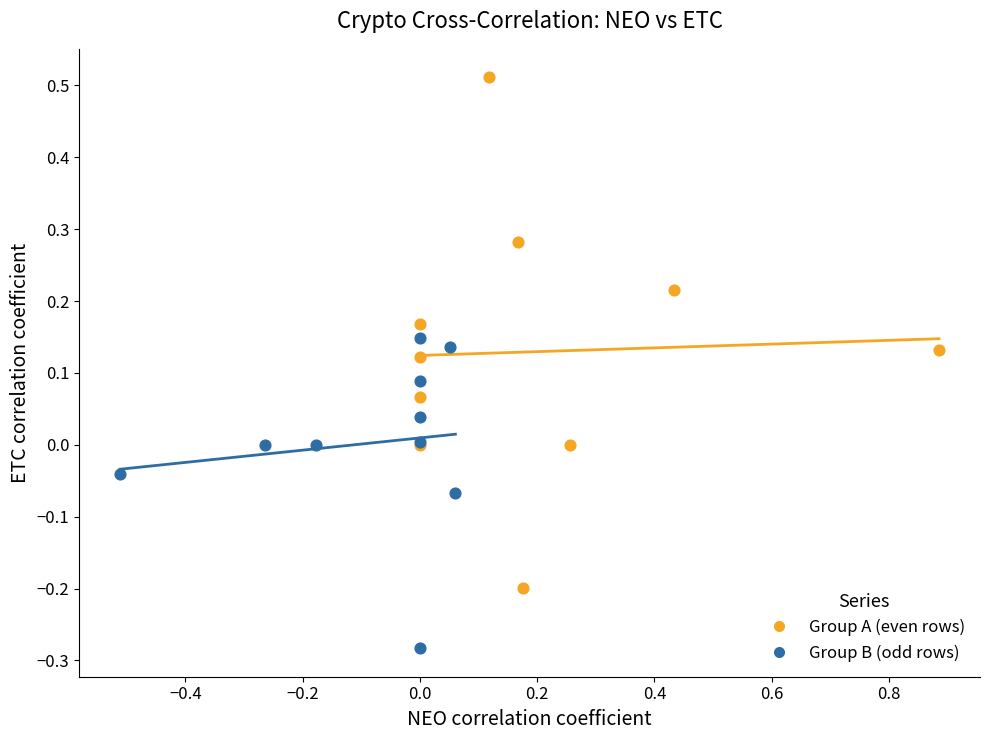

Which series has the largest Y range (max minus min)?

Group A (even rows)